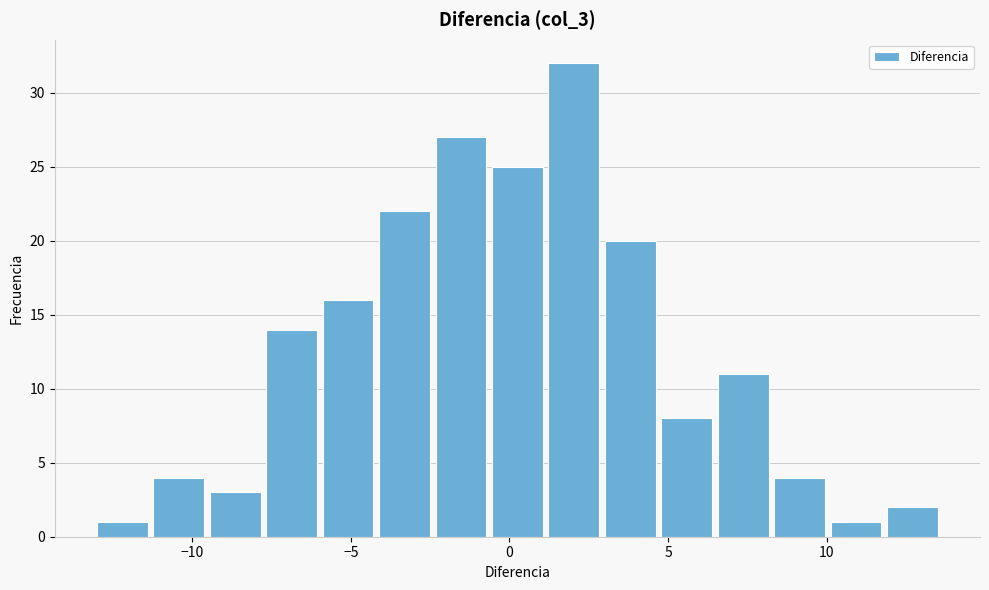

Around what value on the x-axis is the tallest bar? Give the approximate position of its centre, as read against the axis.

2.0